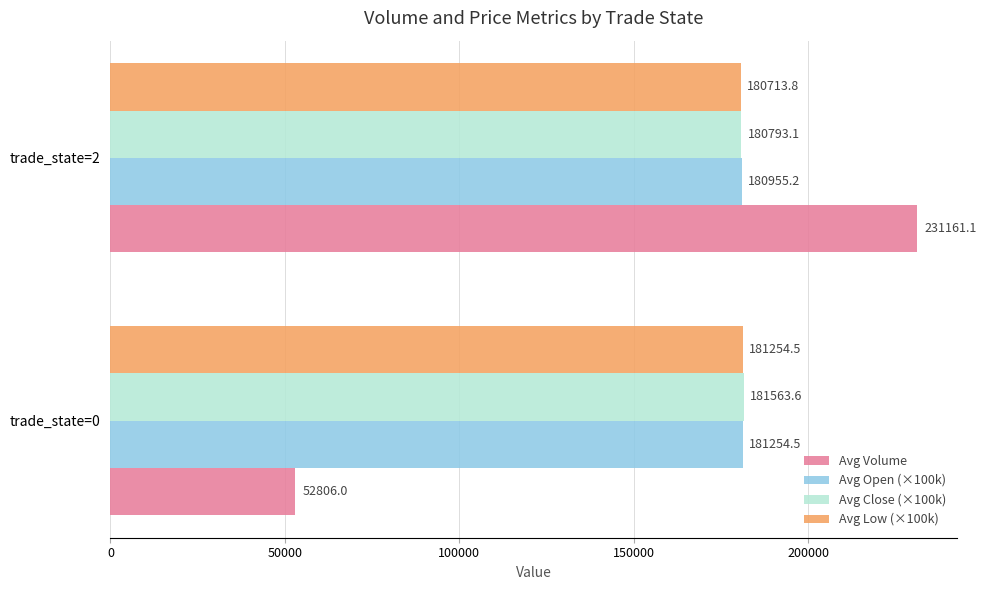

At how many categories does at least one series exceed 54190?

2